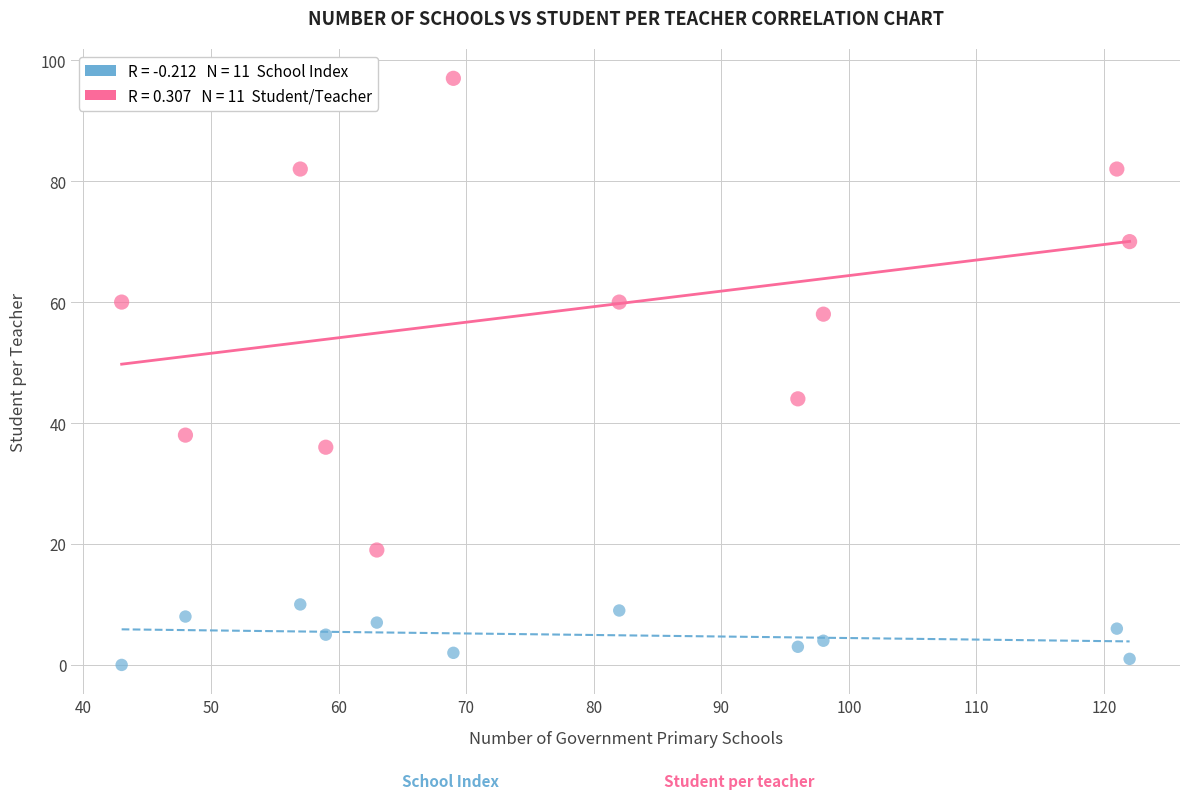

Across all series, what Y value is closest to 48?

44